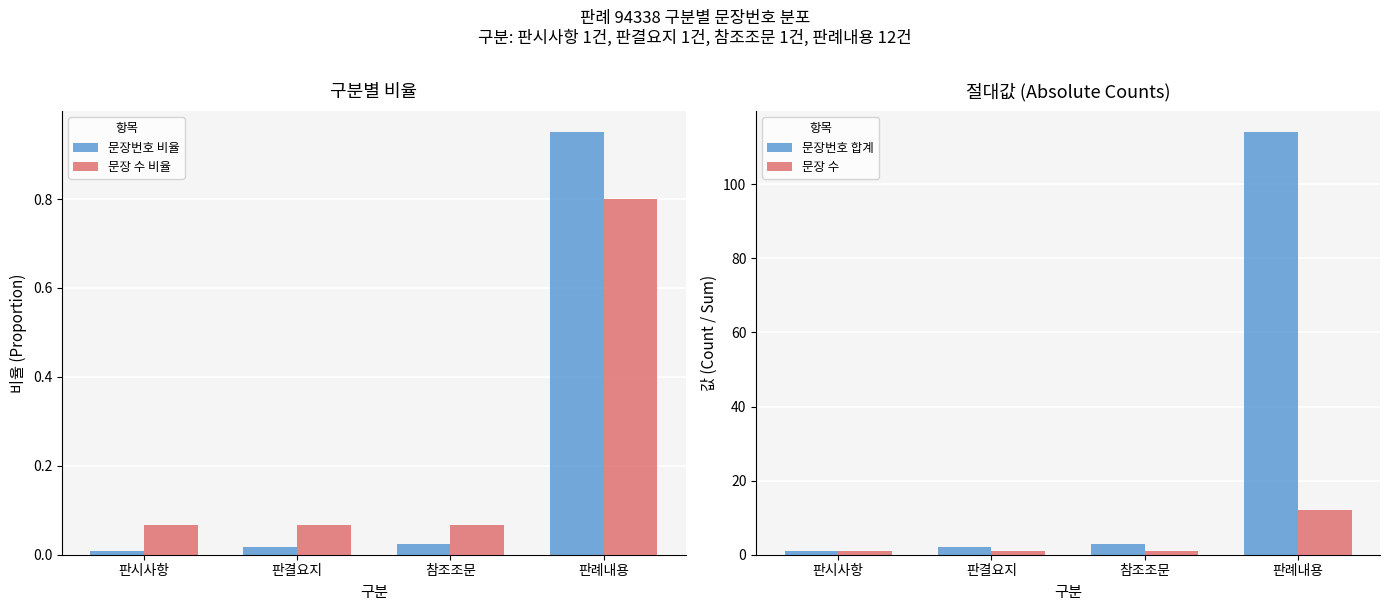

Is it true that 문장번호 비율 equals 0.3 at 판례내용?

False